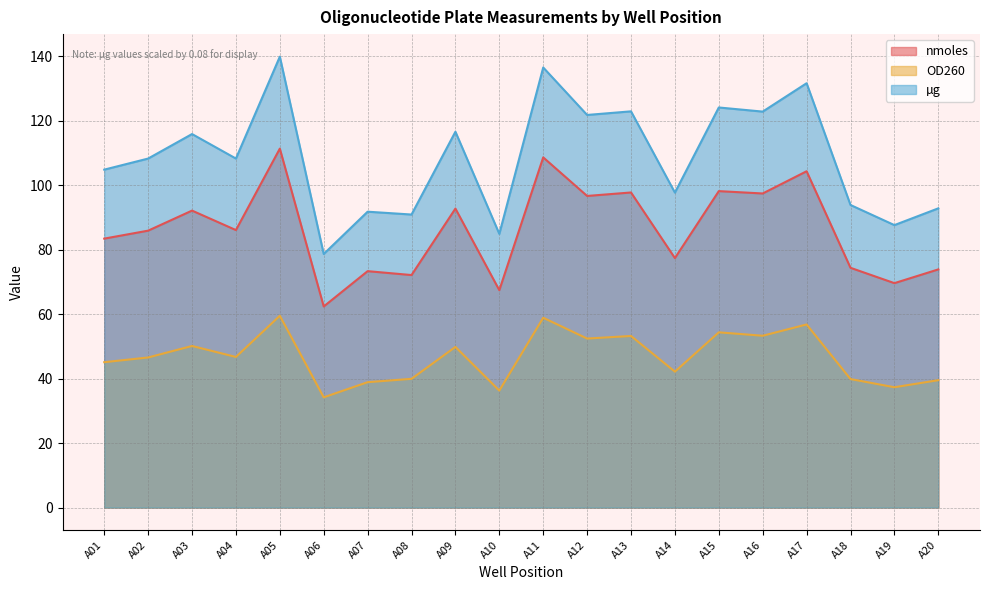

The value of µg at A08 is 90.9. True or false?

True